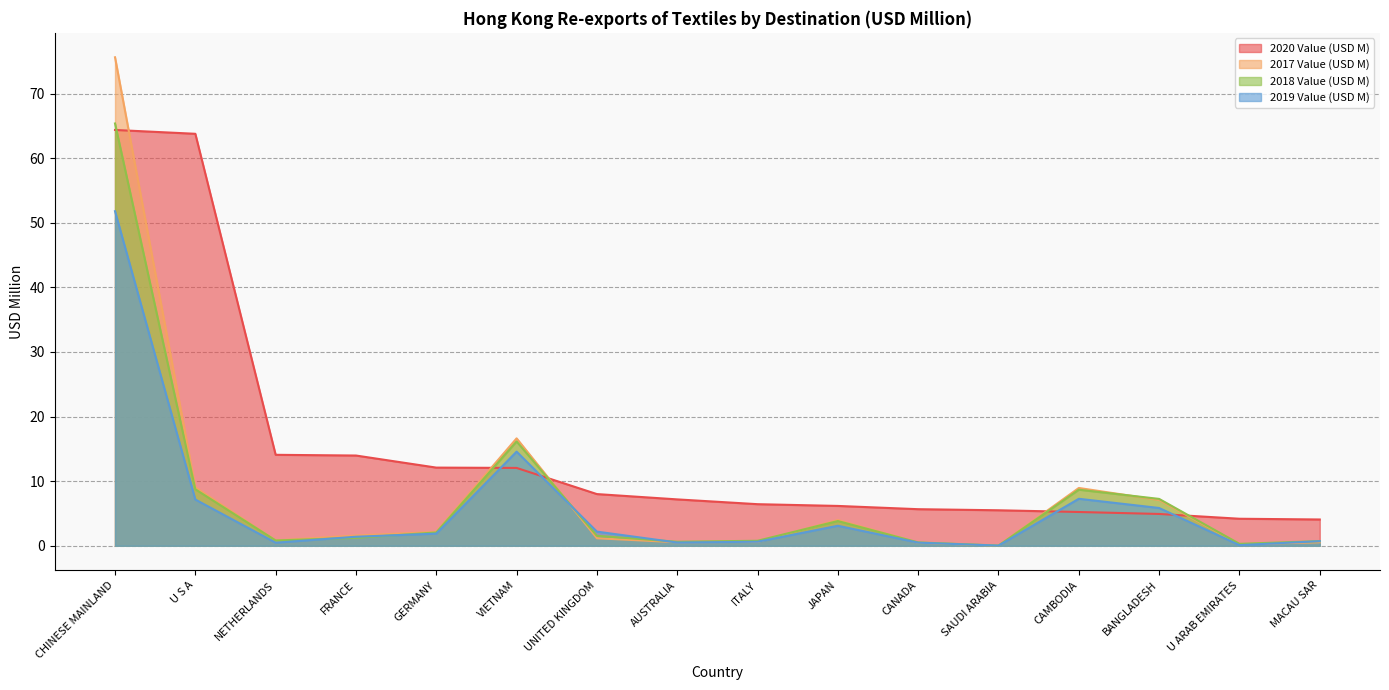

True or false: 2020 Value (USD M) and 2018 Value (USD M) intersect in this chart.

True